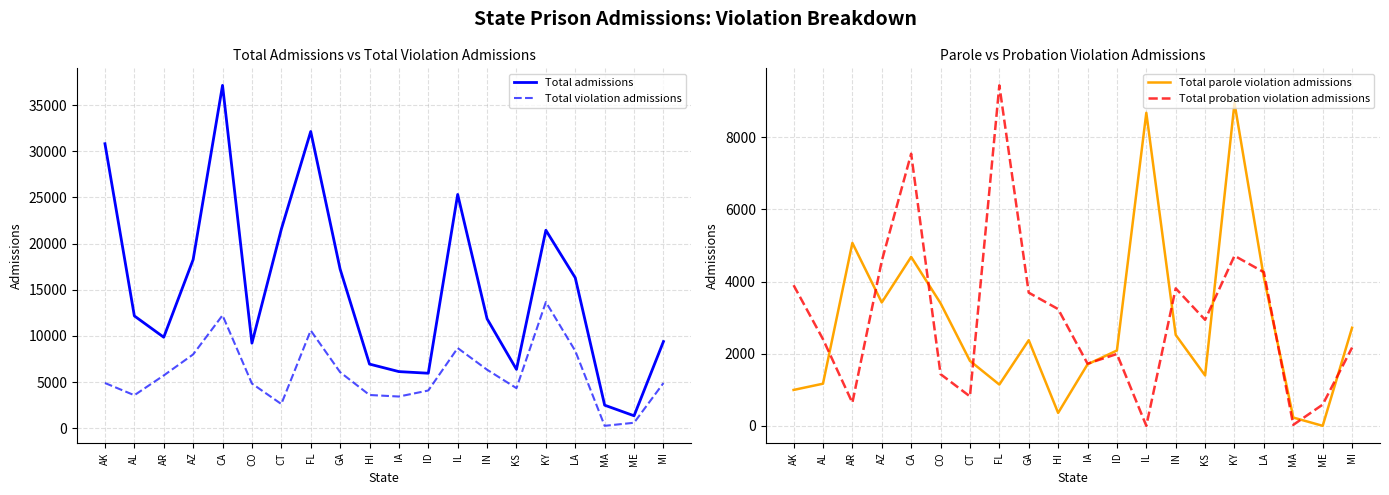

The value of Total parole violation admissions at ME is -5604. True or false?

False